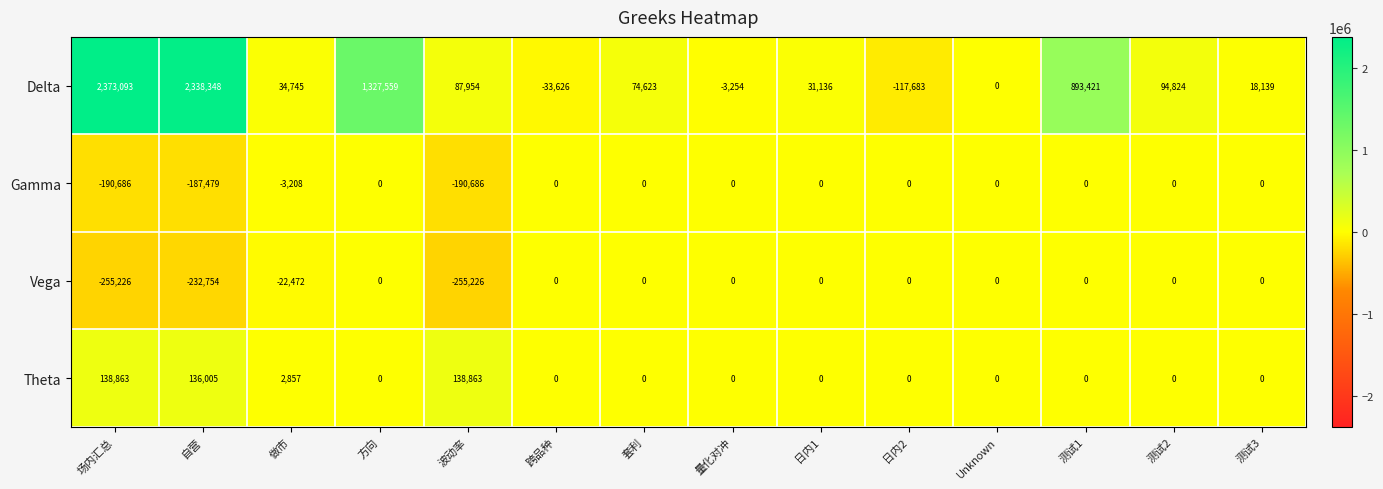

Count the number of categories in the chart.

14